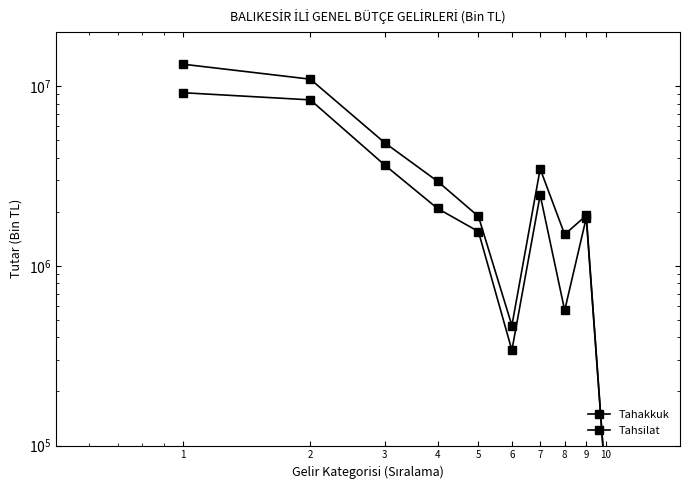

Which series changed the most between 4 and 8?

Tahsilat